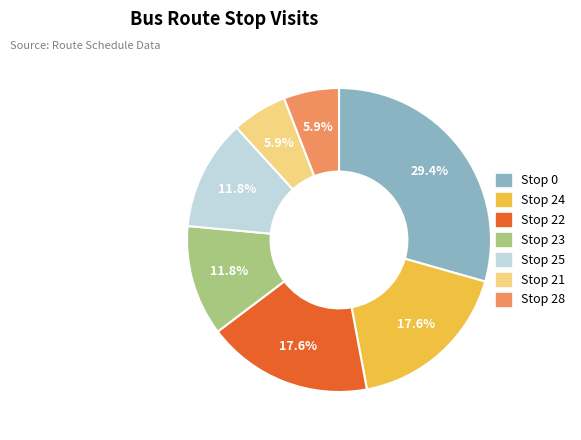

To the nearest percent, what is the combined percentage of Stop 21 and Stop 25?

18%